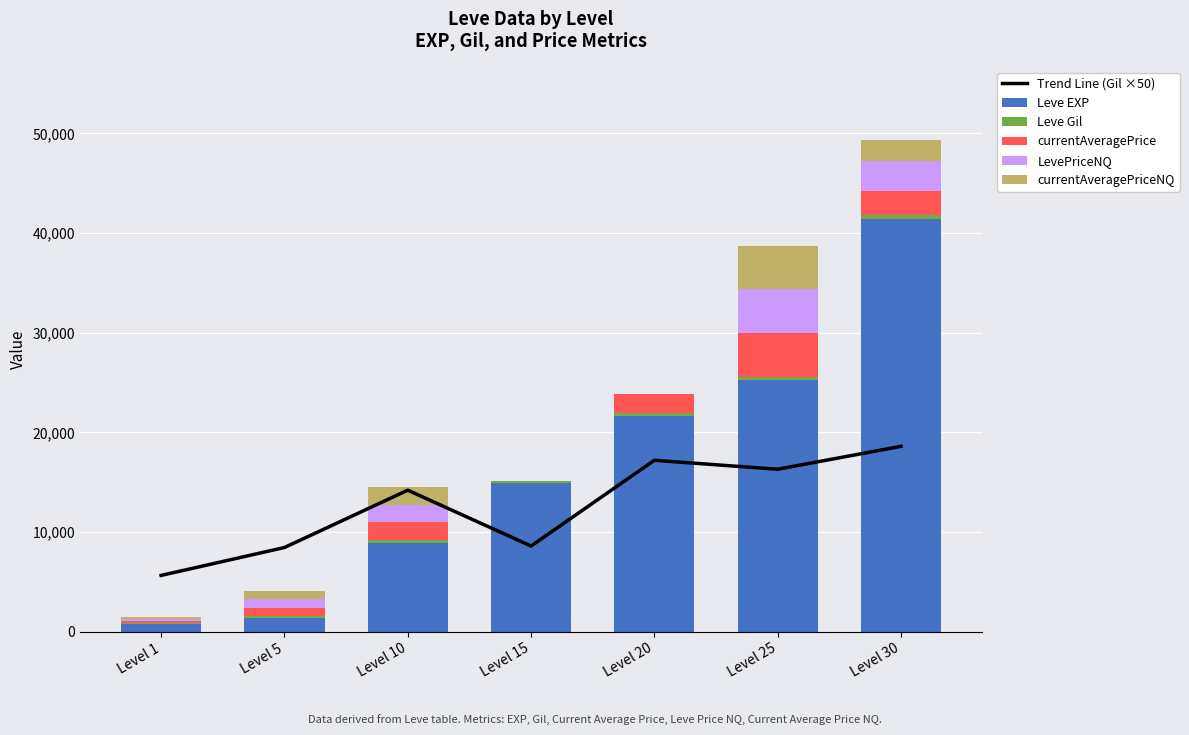

Between Level 10 and Level 25, which is larger?

Level 25